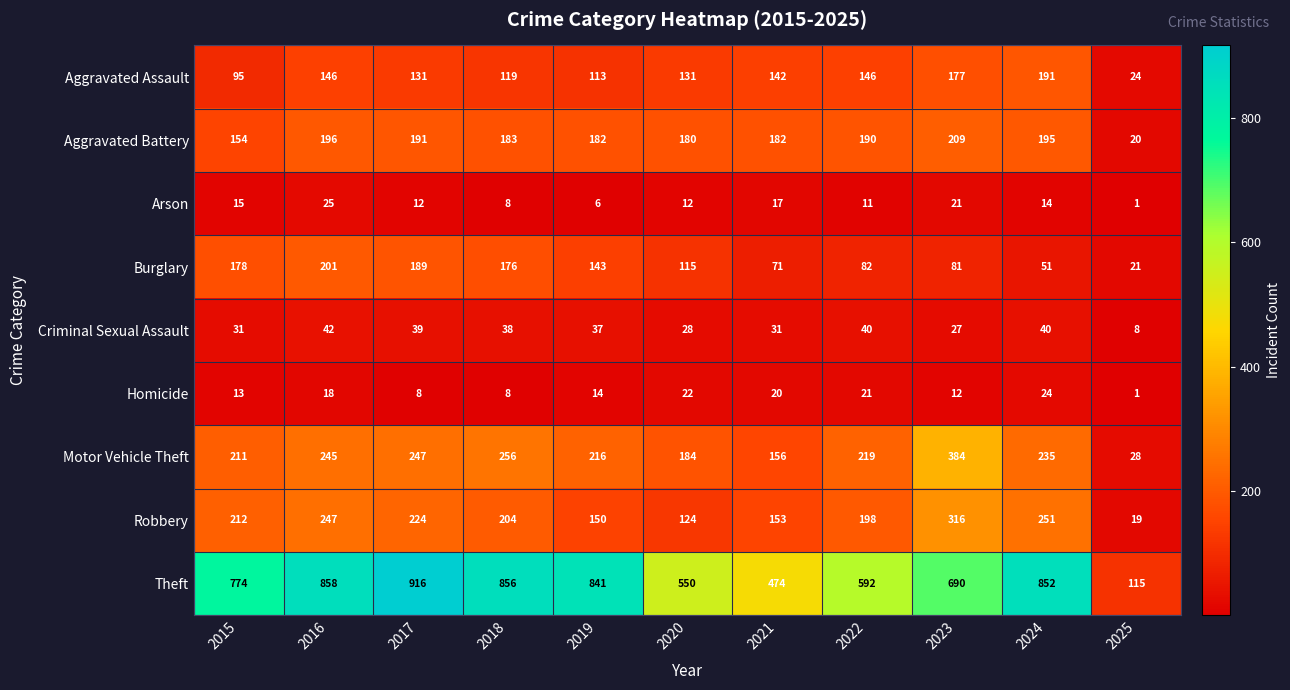

At 2022, list the series in order from largest to smallest.

Theft, Motor Vehicle Theft, Robbery, Aggravated Battery, Aggravated Assault, Burglary, Criminal Sexual Assault, Homicide, Arson